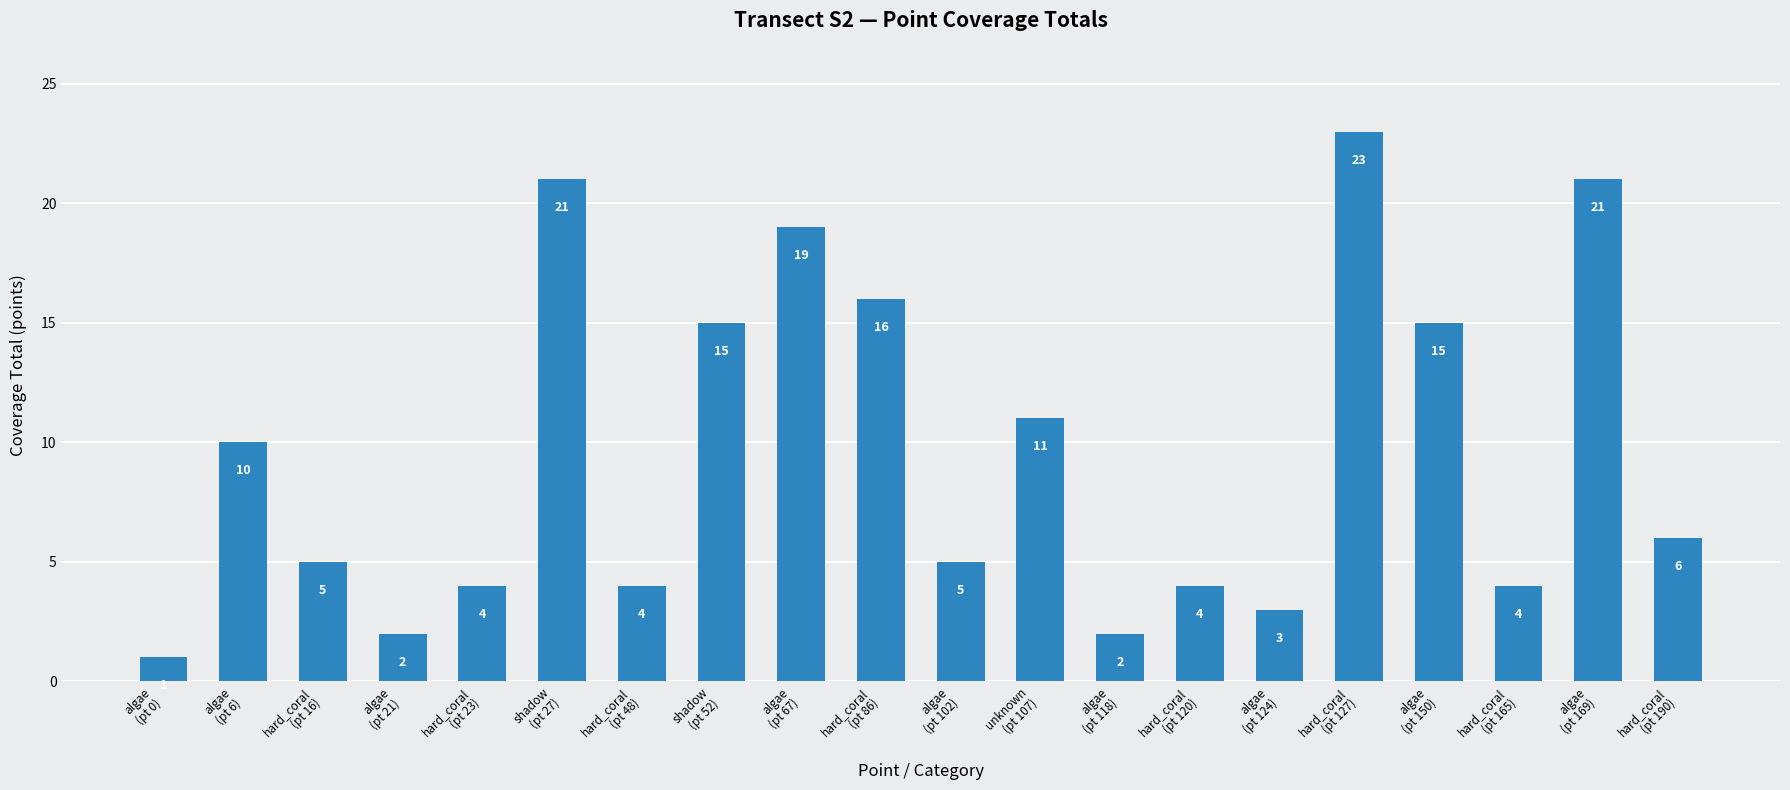

Does the chart contain any negative values?

No